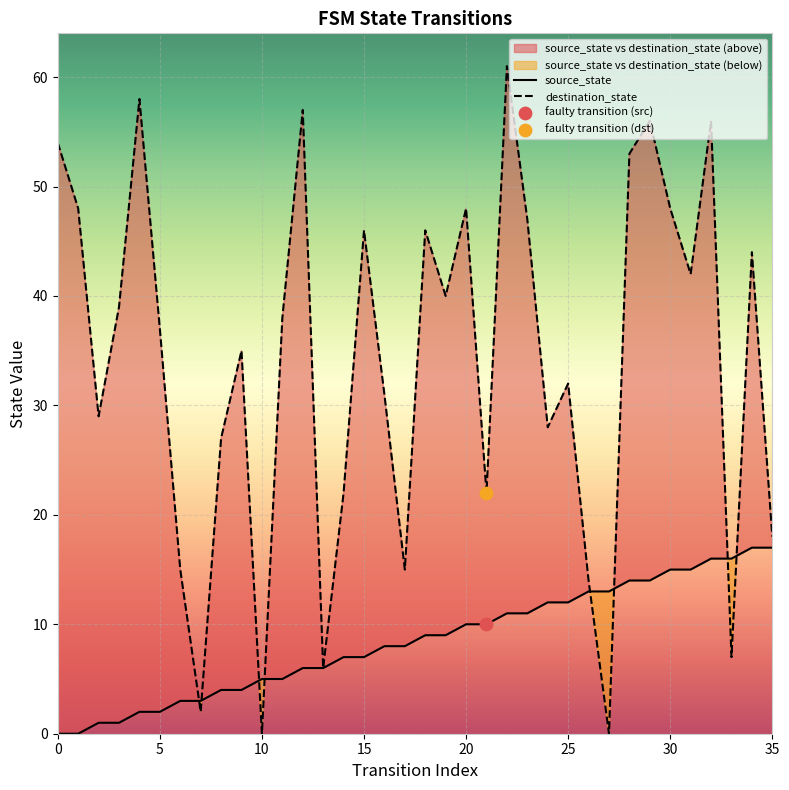

Is it true that source_state equals 0 at 0?

True